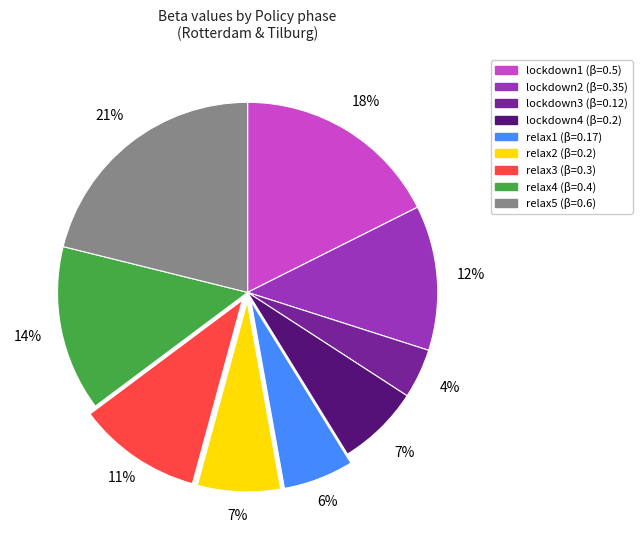

The lockdown3 slice represents 17% of the pie. True or false?

False